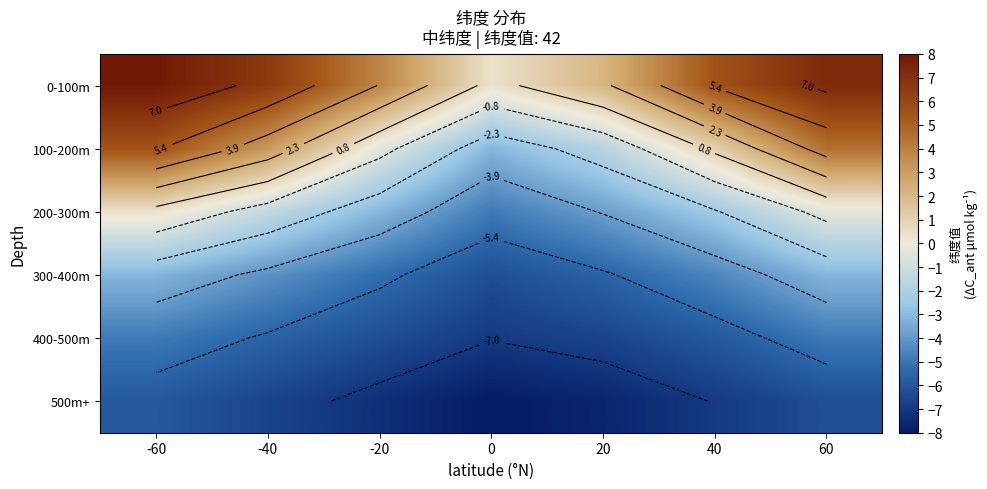

The value of 300-400m at 40 is -7.9. True or false?

False